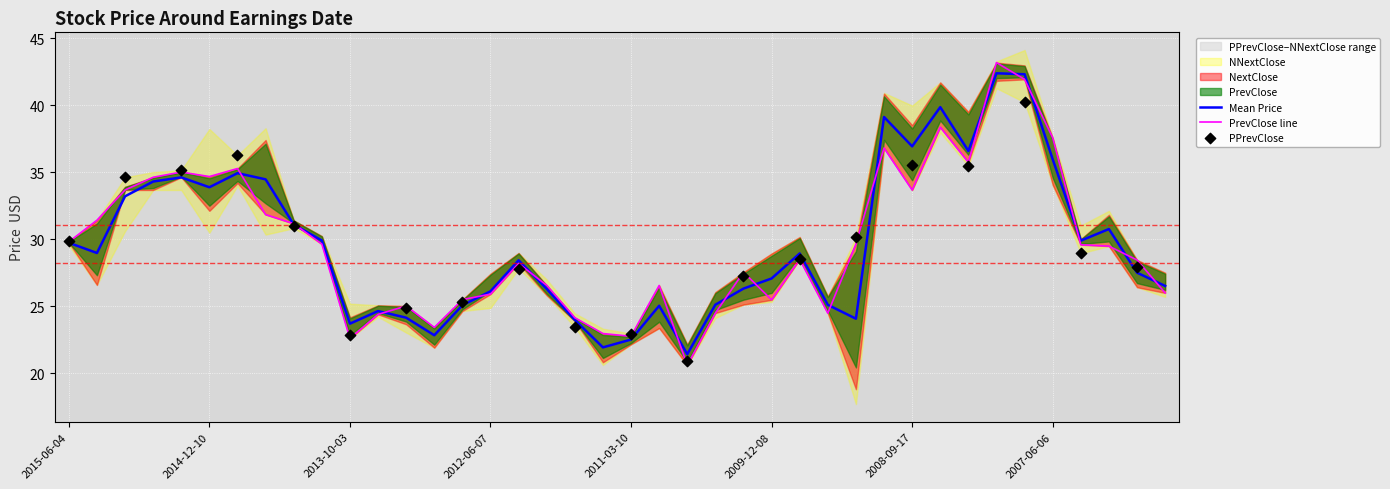

Which series contains the lowest Y value?

NNextClose